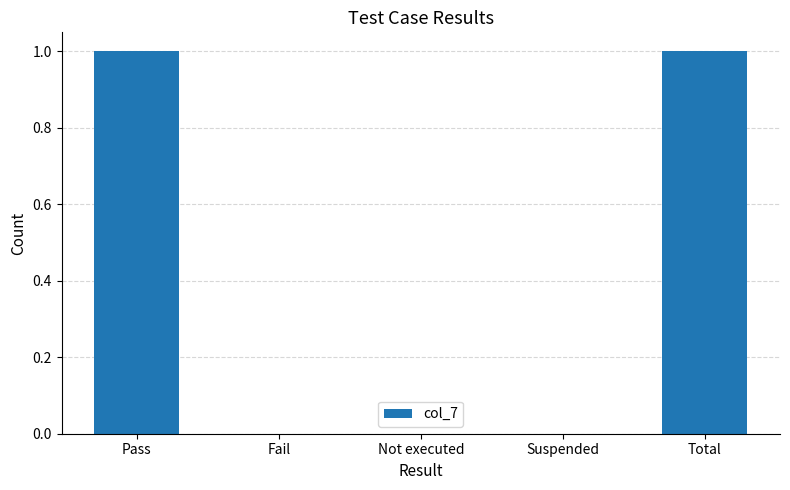

How many categories are shown in the chart?

5